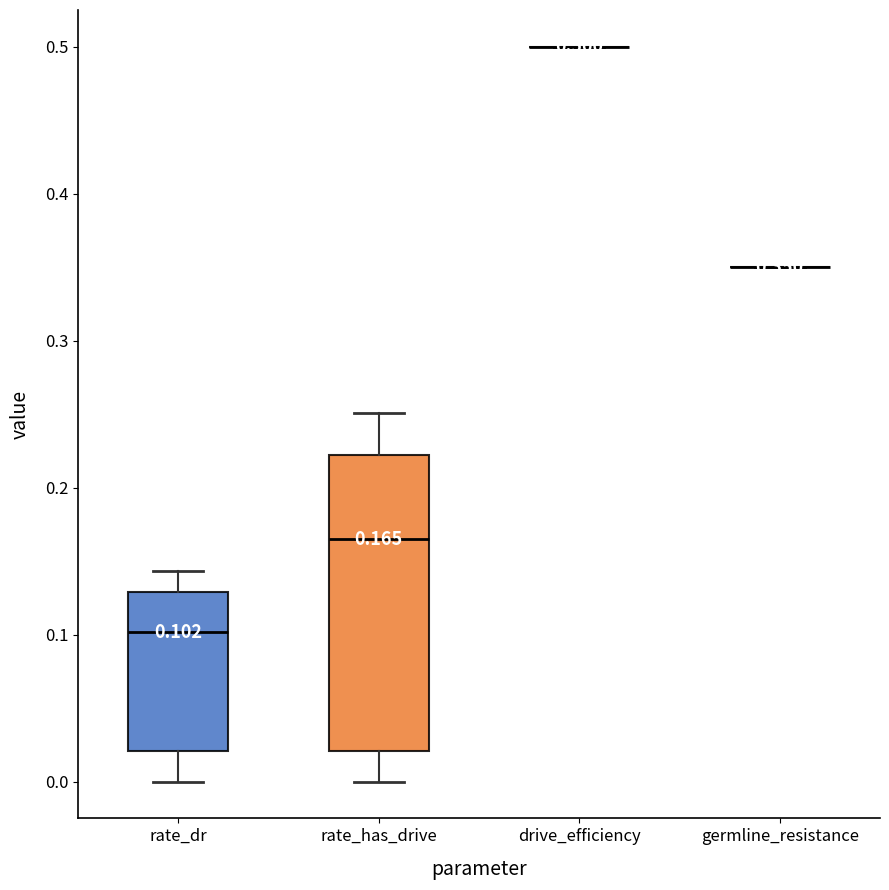

Which box is the tallest, from its lower edge to its upper edge?

rate_has_drive